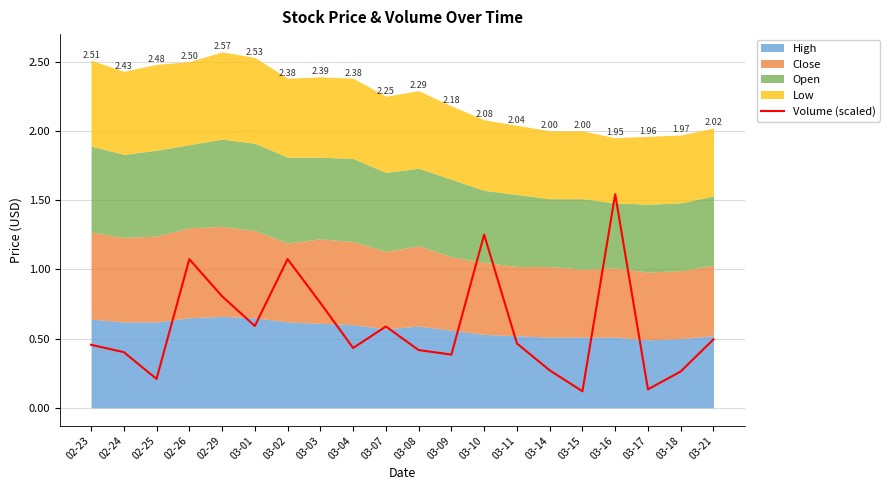

True or false: the data shows 0.4 at 03-09.

True